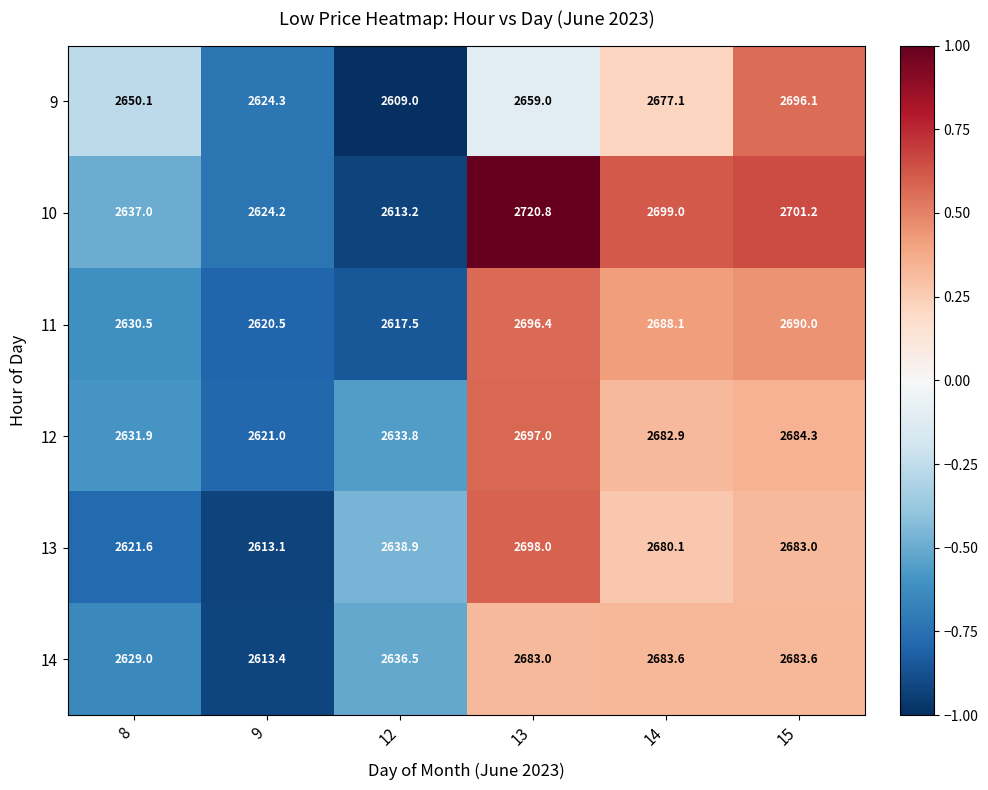

At which category is the sum across all series the highest?

13